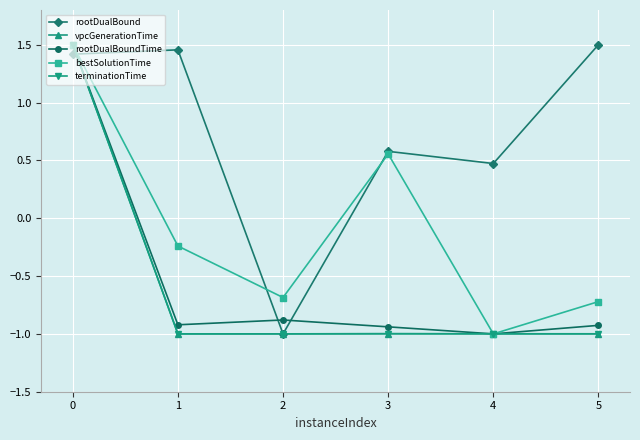

How many data points in rootDualBoundTime are above 0?

1